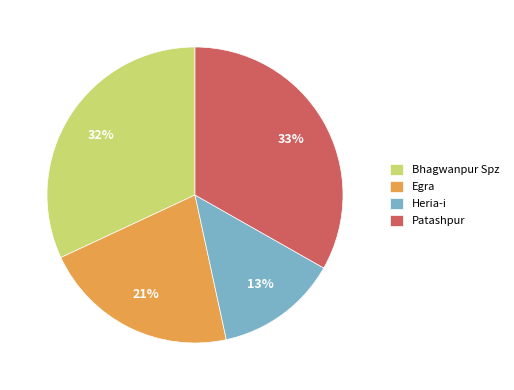

To the nearest percent, what is the difference between the largest and smallest slice percentages?

20%